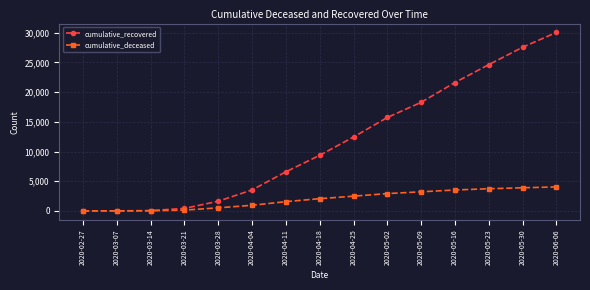

What is the sum of the cumulative_recovered values at 2020-04-04 and 2020-03-28?

5173